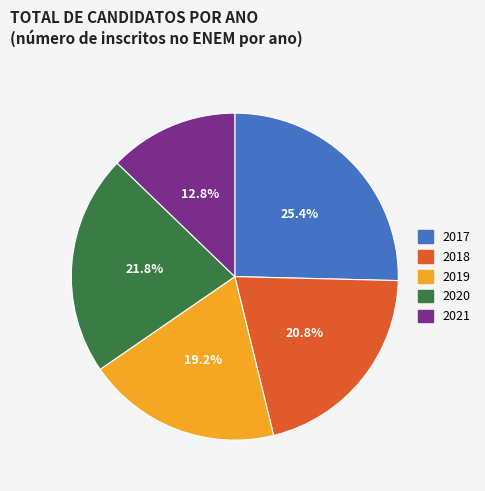

Is 2017 the majority of the pie?

No